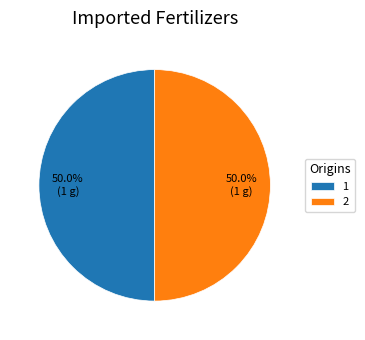

How many segments does this pie chart have?

2